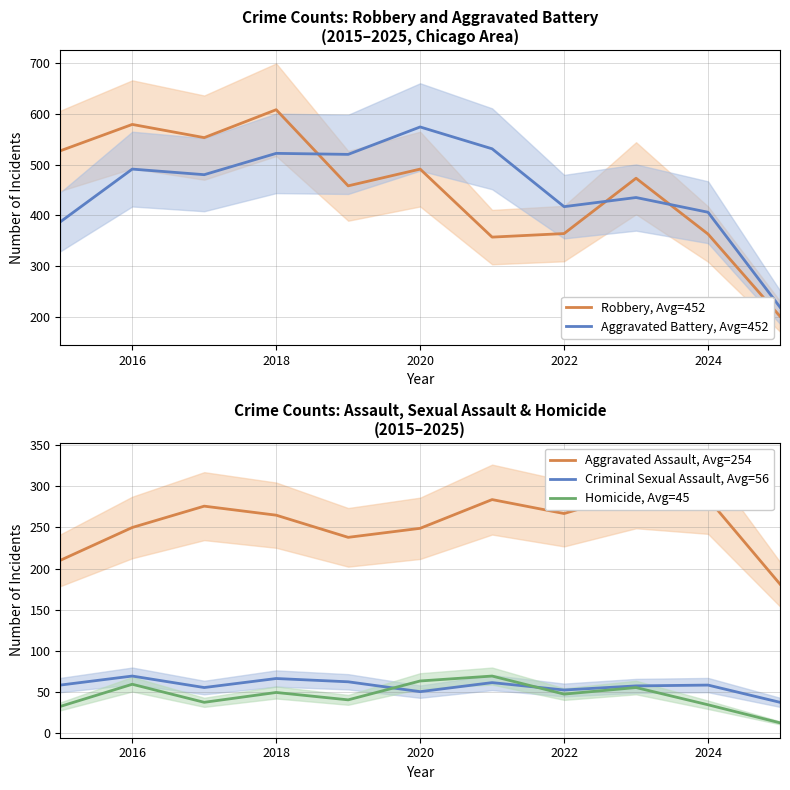

The Criminal Sexual Assault, Avg=56 series shows 50 at 2020. True or false?

True